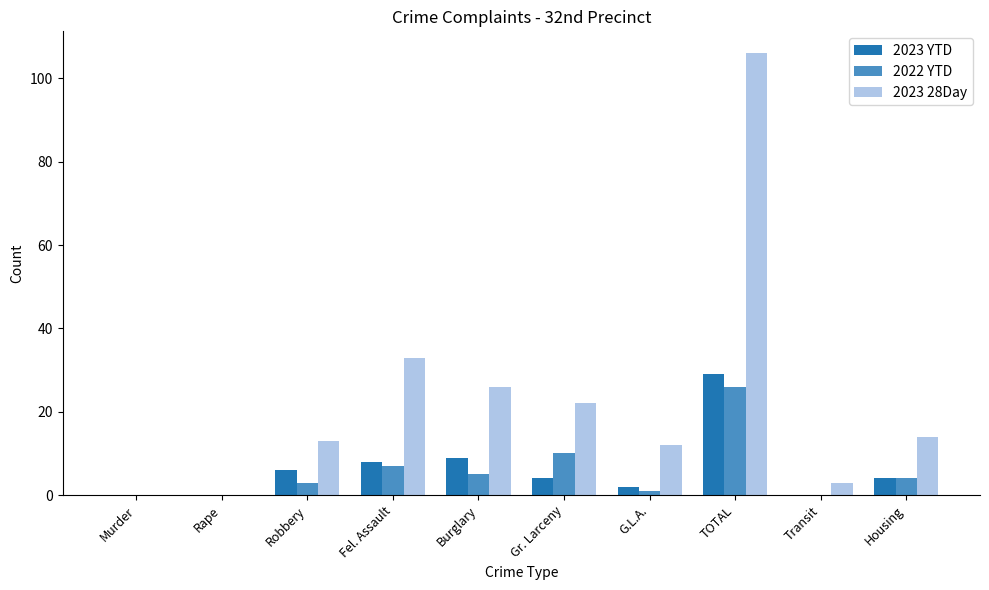

At which label does 2023 28Day reach its peak?

TOTAL